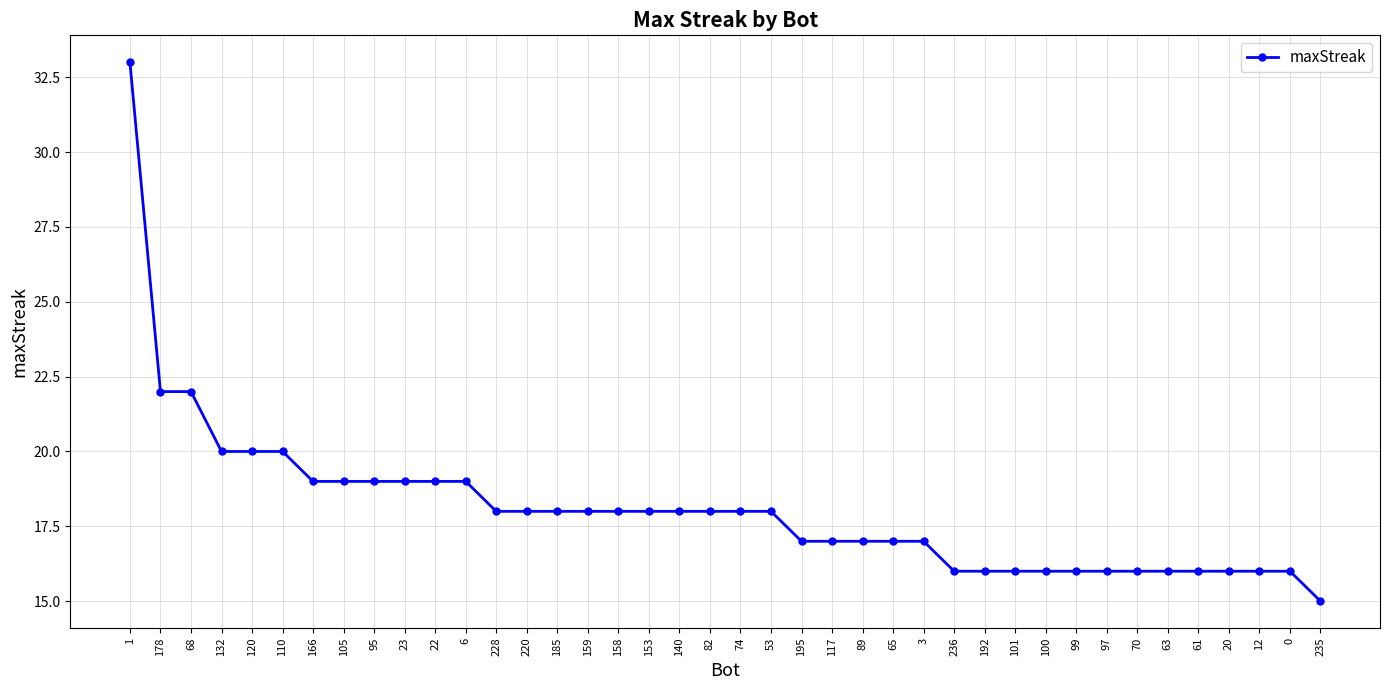

Between 97 and 89, which is larger?

89